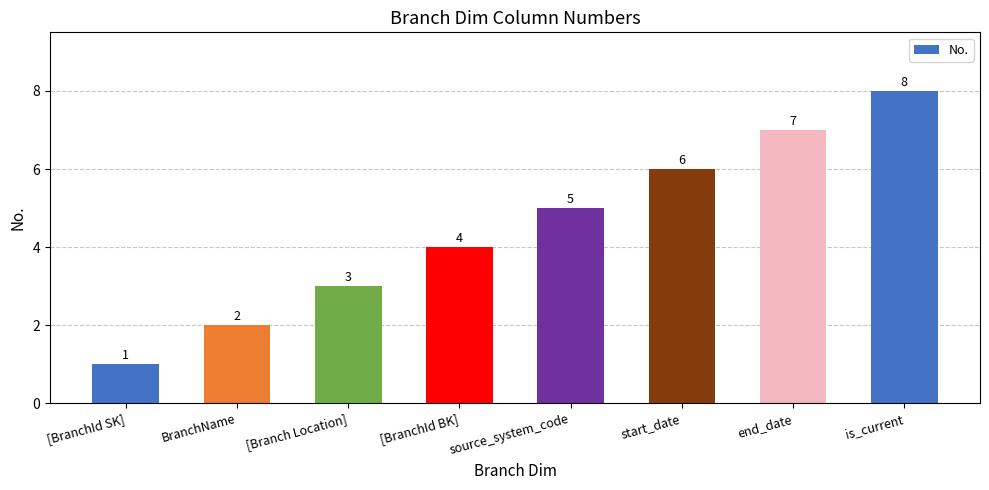

Reading left to right, list all the values displayed in this chart.

[BranchId SK]=1	BranchName=2	[Branch Location]=3	[BranchId BK]=4	source_system_code=5	start_date=6	end_date=7	is_current=8